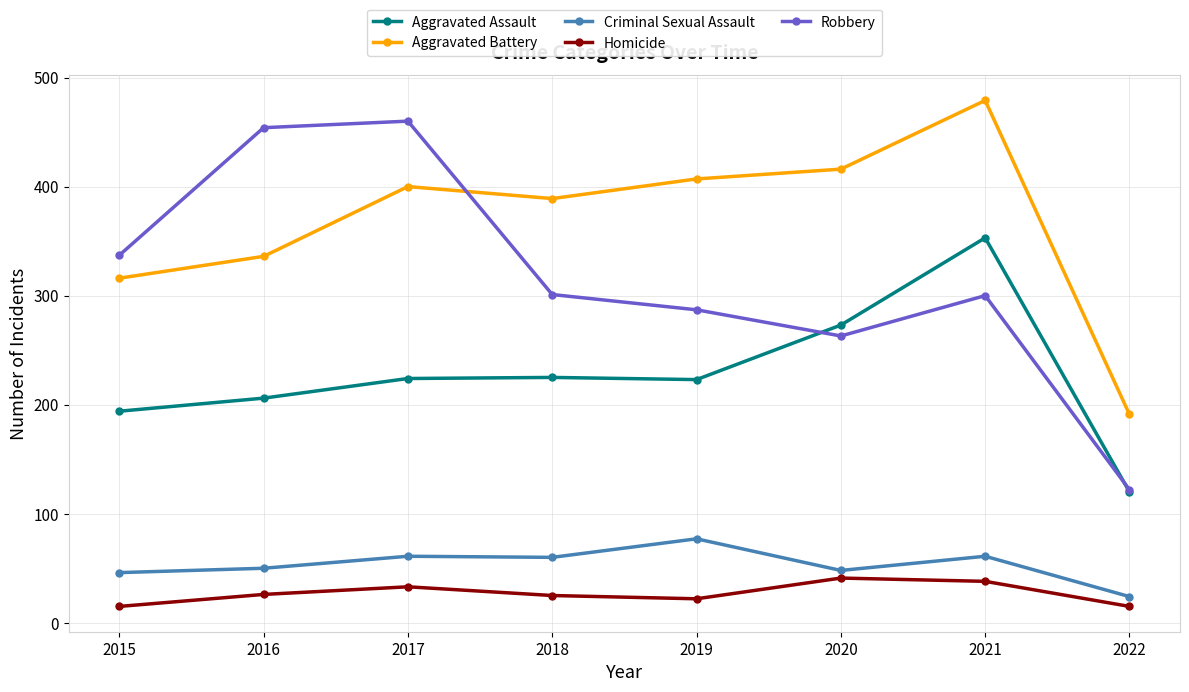

What is the greatest value displayed?

479